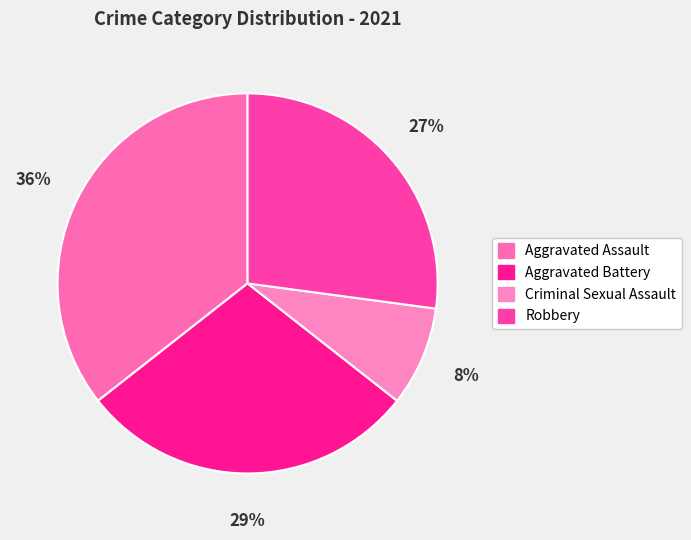

Count the number of slices in the pie.

4